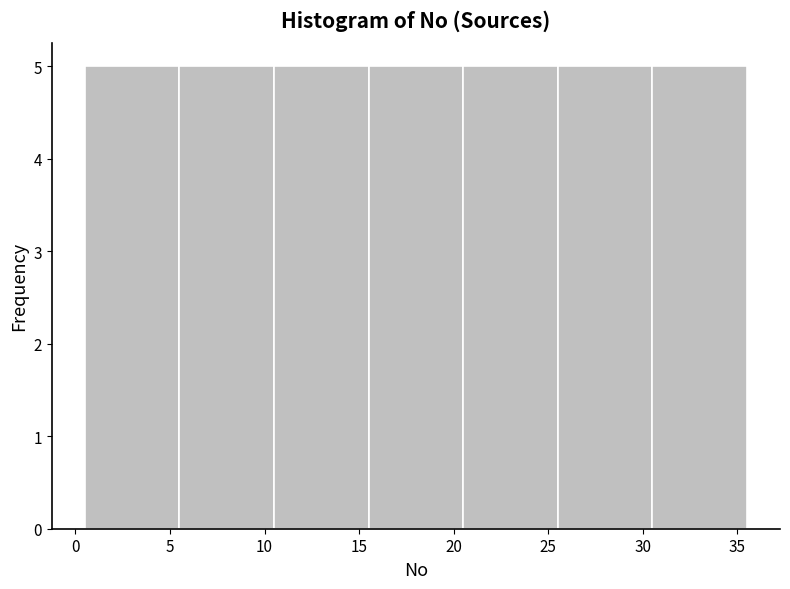

How tall is the bar that spans 30.5 to 35.5 on the x-axis? The values are not printed on the chart, so give them approximately, as read against the axis.

5